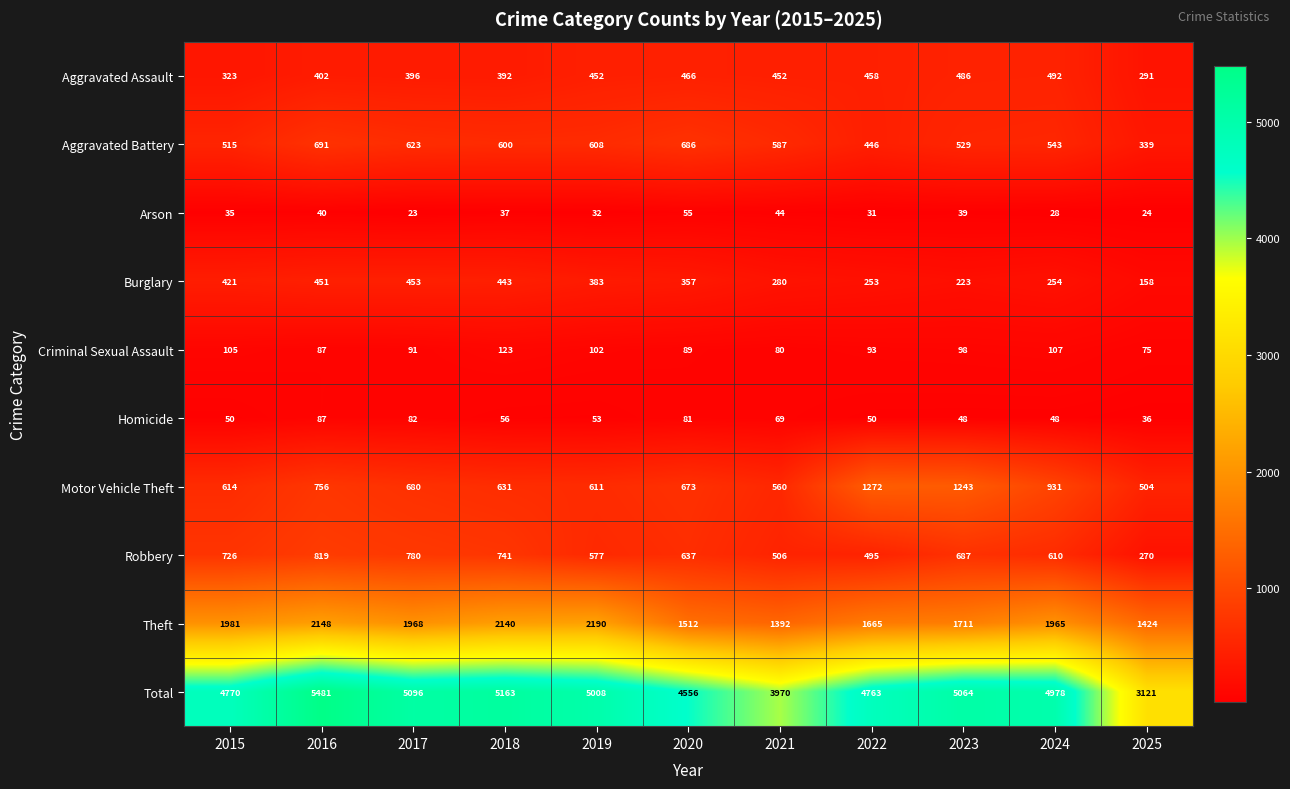

What is the spread (max minus min) of values at 2021?

3926